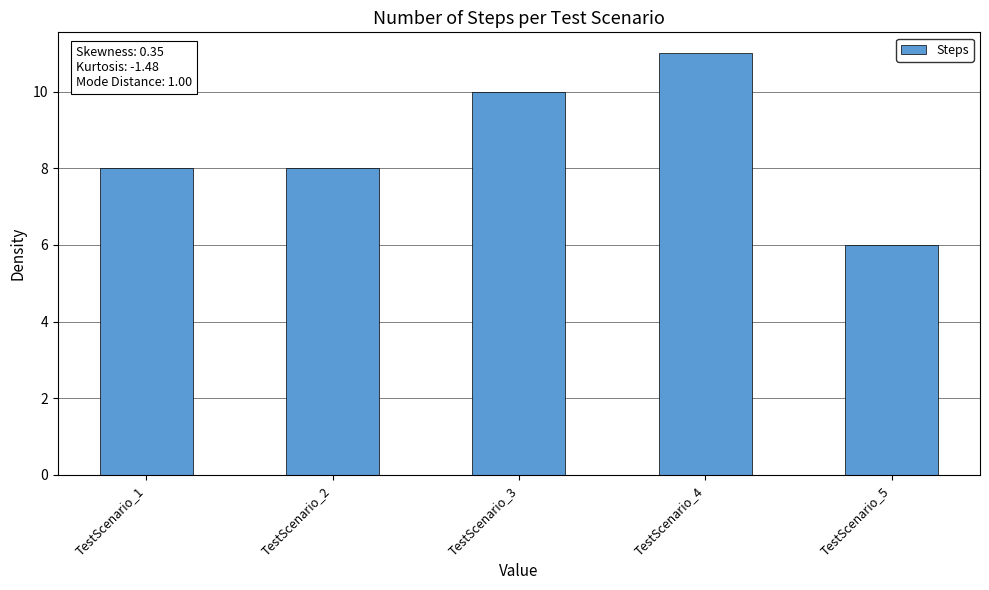

Are the bars grouped side by side (vs. stacked)?

No